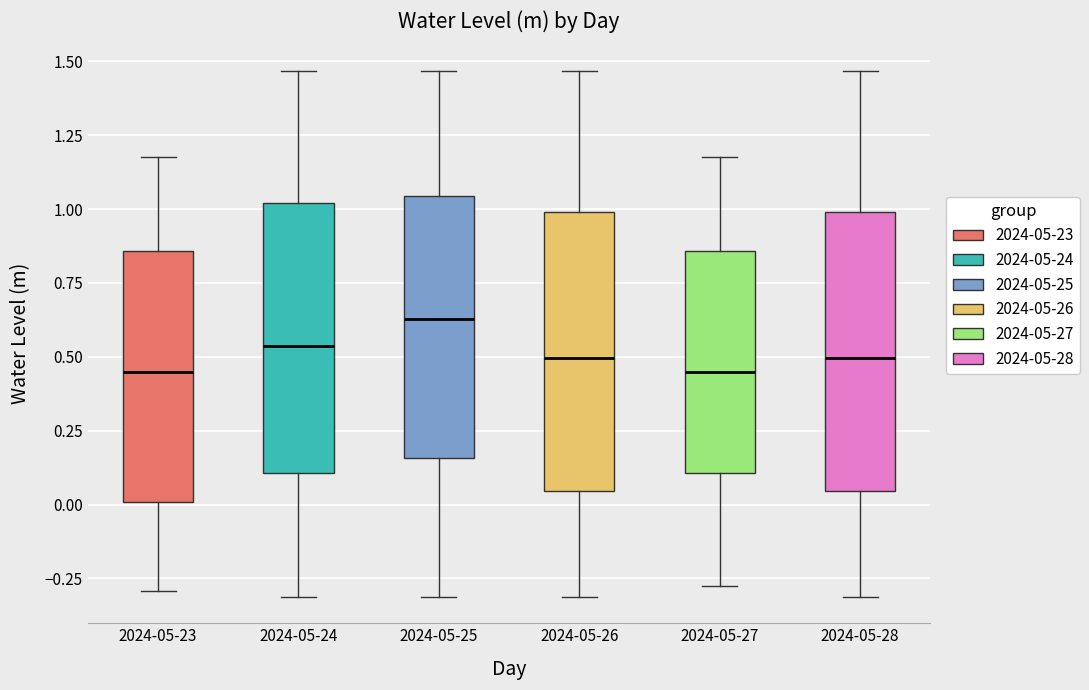

Reading left to right, transcribe this box plot: for each box, give where its median line is, the range the box spans, and where its two whiskers end, as read against the y-axis. The values are not printed on the chart, so give them approximately, as read against the axis.

2024-05-23: median 0.45, box 0.00 to 0.85, whiskers -0.30 to 1.20
2024-05-24: median 0.55, box 0.10 to 1.00, whiskers -0.30 to 1.45
2024-05-25: median 0.65, box 0.15 to 1.05, whiskers -0.30 to 1.45
2024-05-26: median 0.50, box 0.05 to 1.00, whiskers -0.30 to 1.45
2024-05-27: median 0.45, box 0.10 to 0.85, whiskers -0.30 to 1.20
2024-05-28: median 0.50, box 0.05 to 1.00, whiskers -0.30 to 1.45